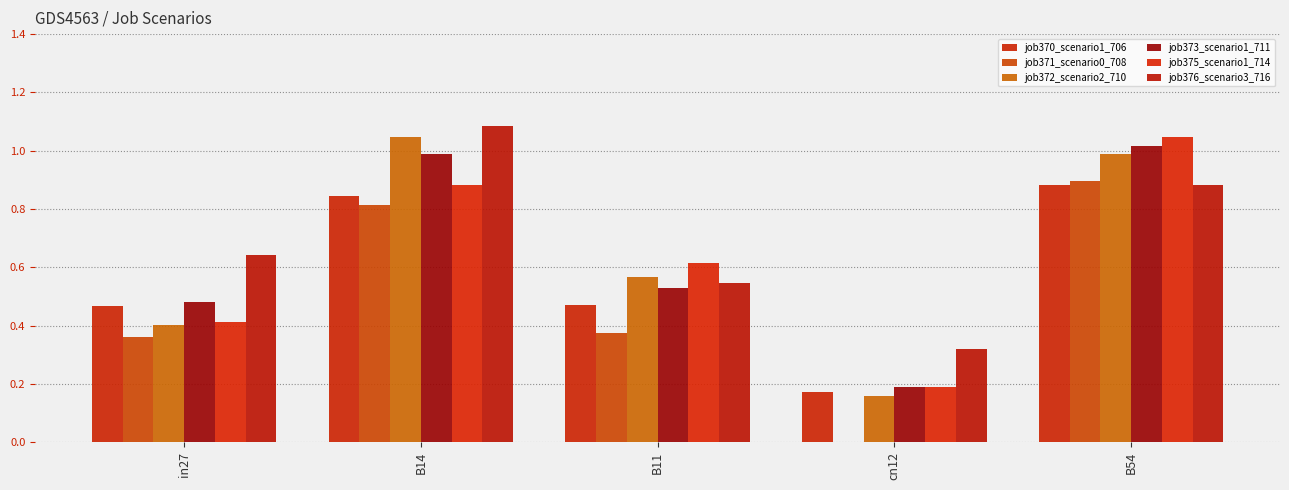

How many categories are shown in the chart?

5